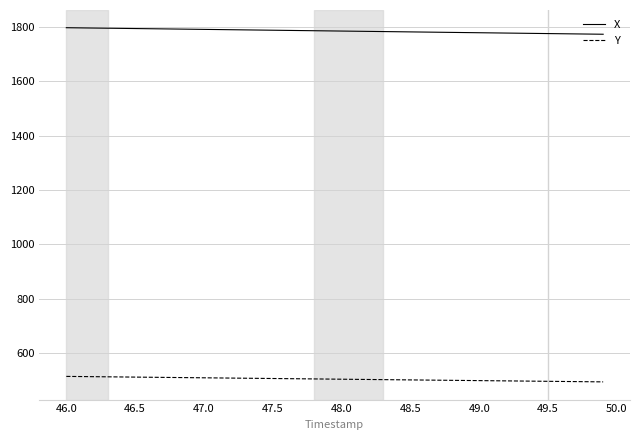

Rank the series by their maximum value, from lowest to highest.

Y, X